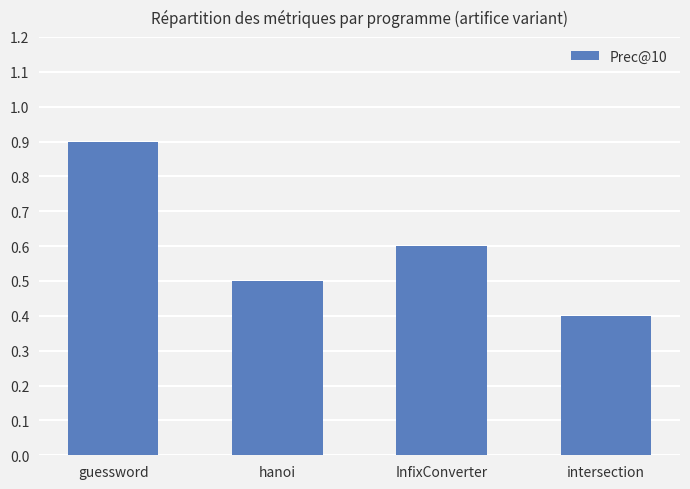

List the labels in order of value, smallest first.

intersection, hanoi, InfixConverter, guessword